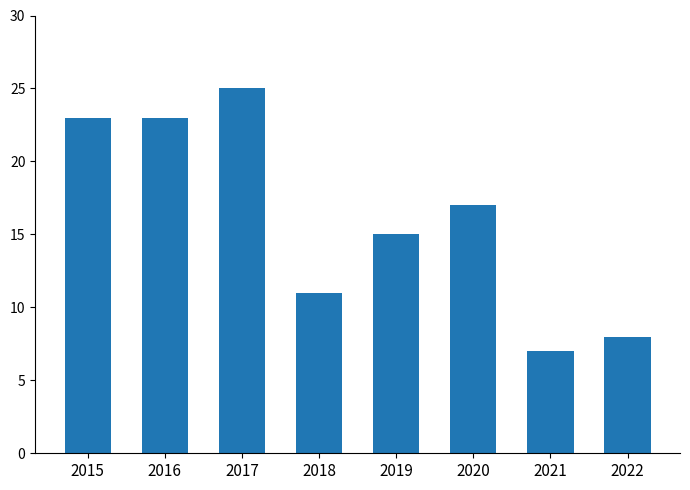

Which category has the lowest value across all series?

2021